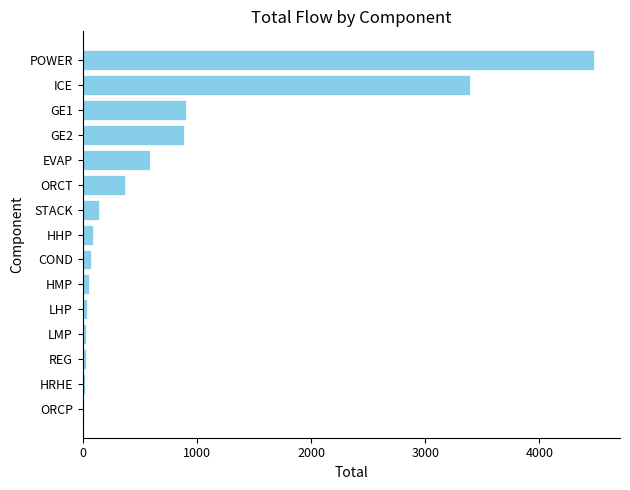

Between POWER and HMP, which is larger?

POWER